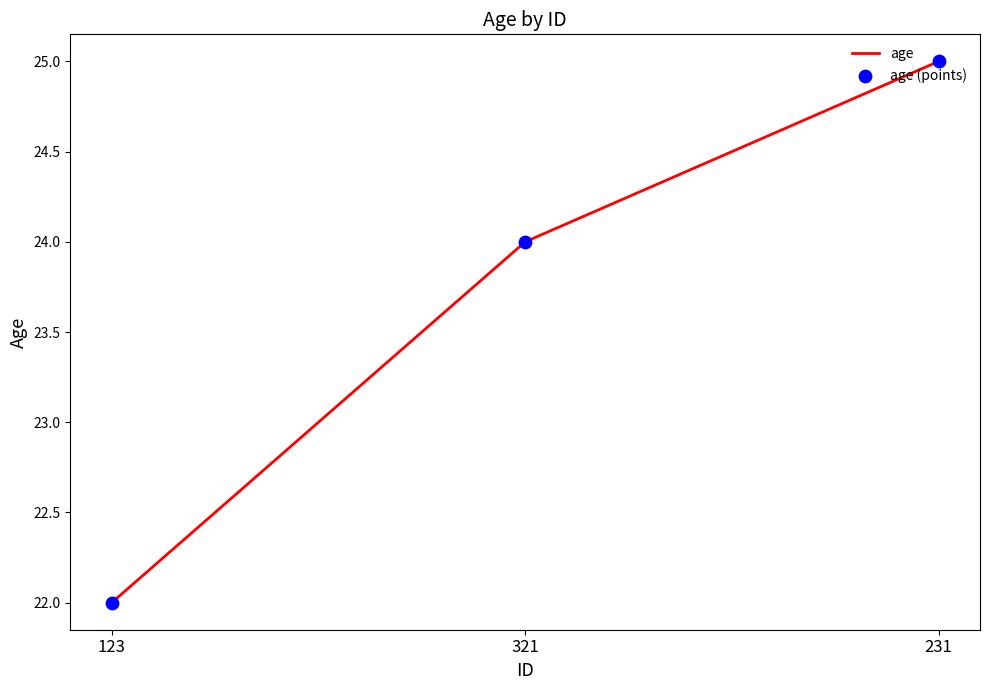

Read the value at 231.

25